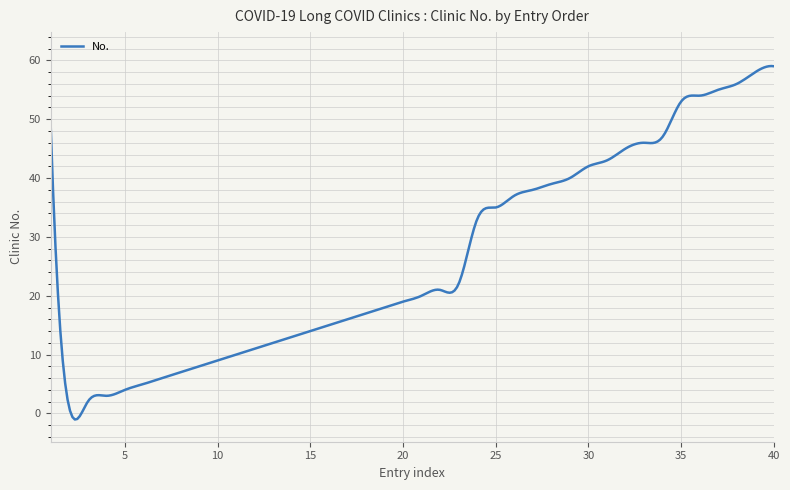

What is the maximum value shown in the chart?

59.0